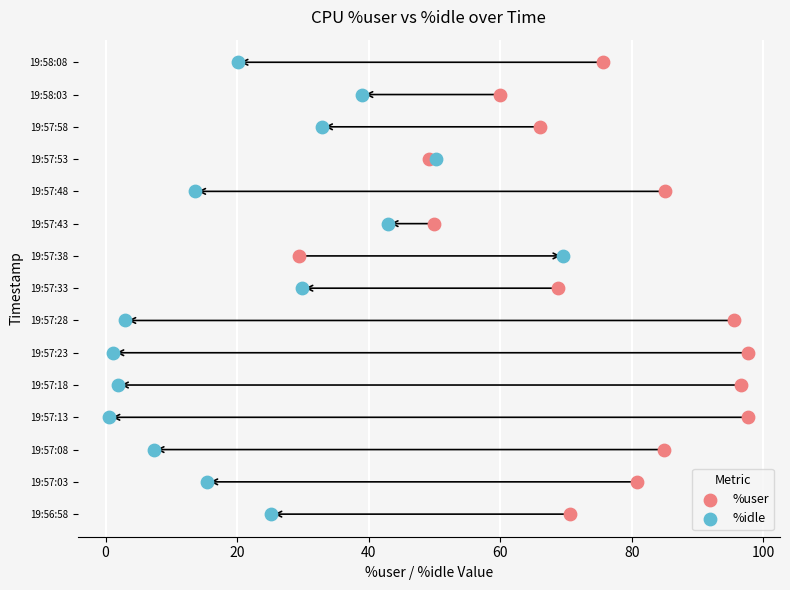

What are all the series names shown in the legend?

%user, %idle